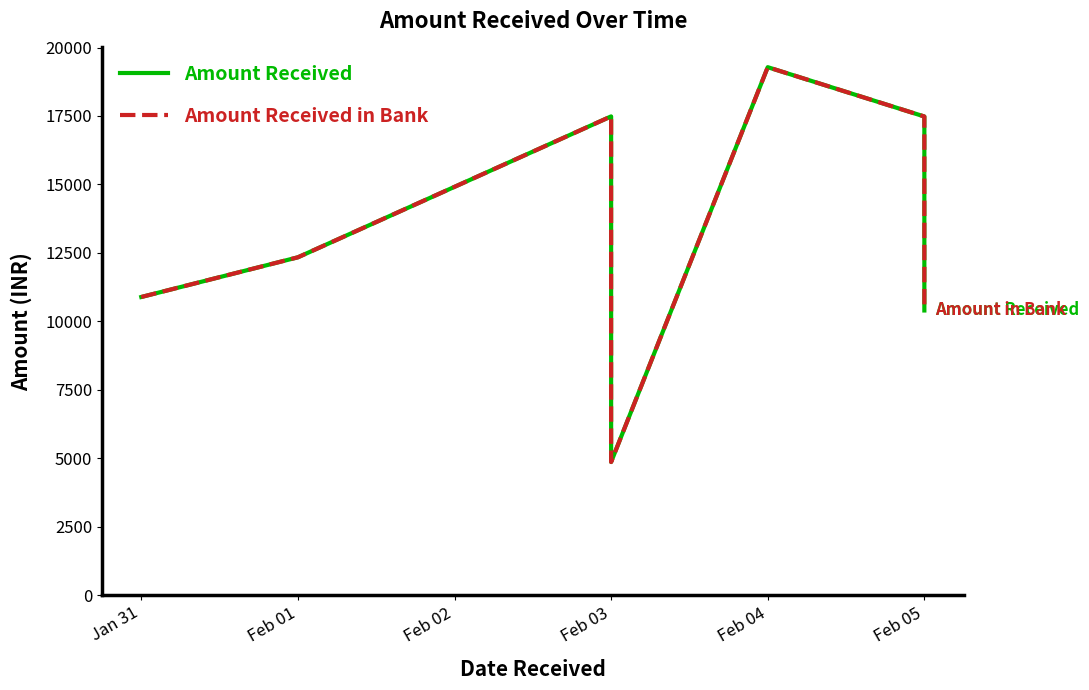

At which label does Amount Received in Bank first exceed 12338?

Feb 03